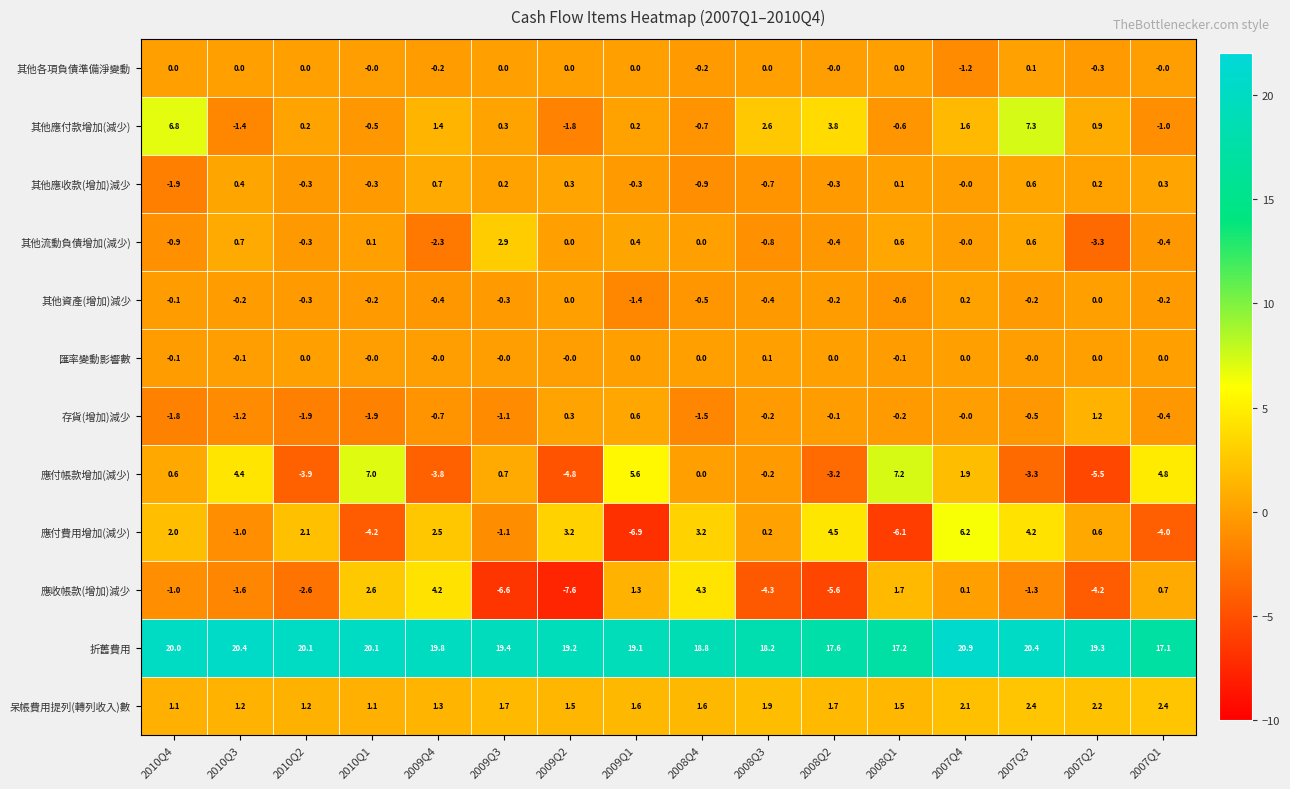

At which label is 應付費用增加(減少) closest to 0?

2008Q3